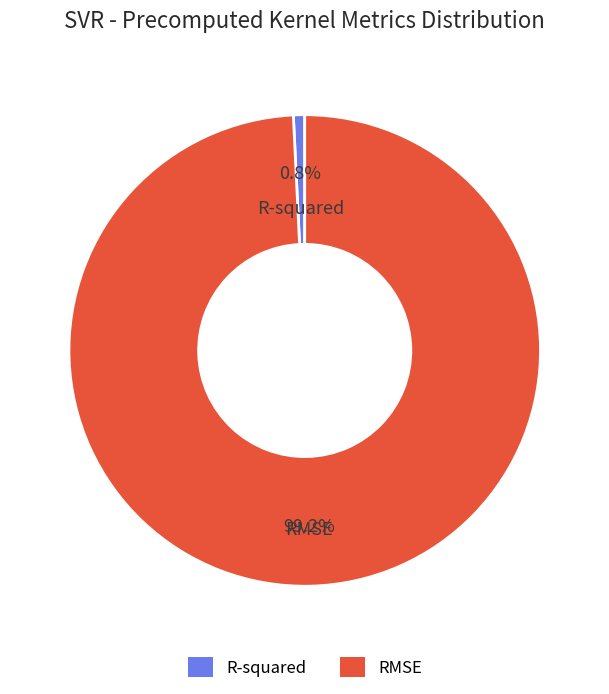

The RMSE slice represents 99% of the pie. True or false?

True